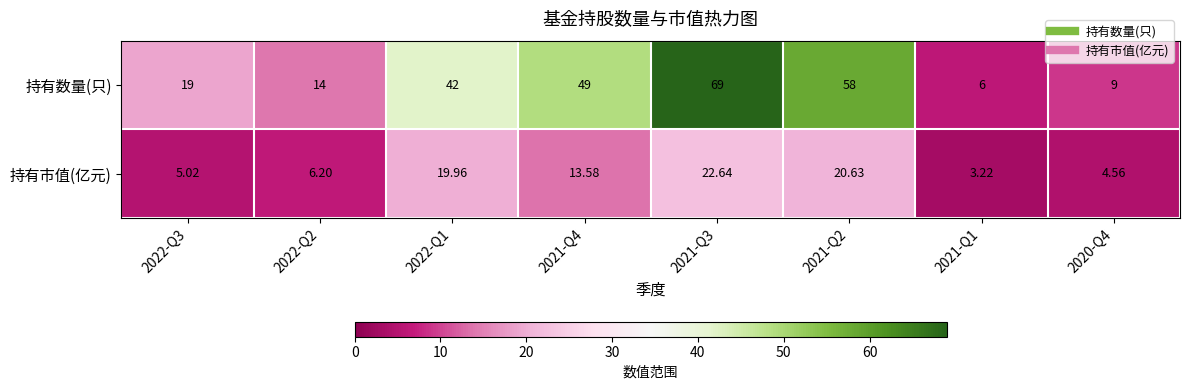

Rank the series by their maximum value, from lowest to highest.

持有市值(亿元), 持有数量(只)